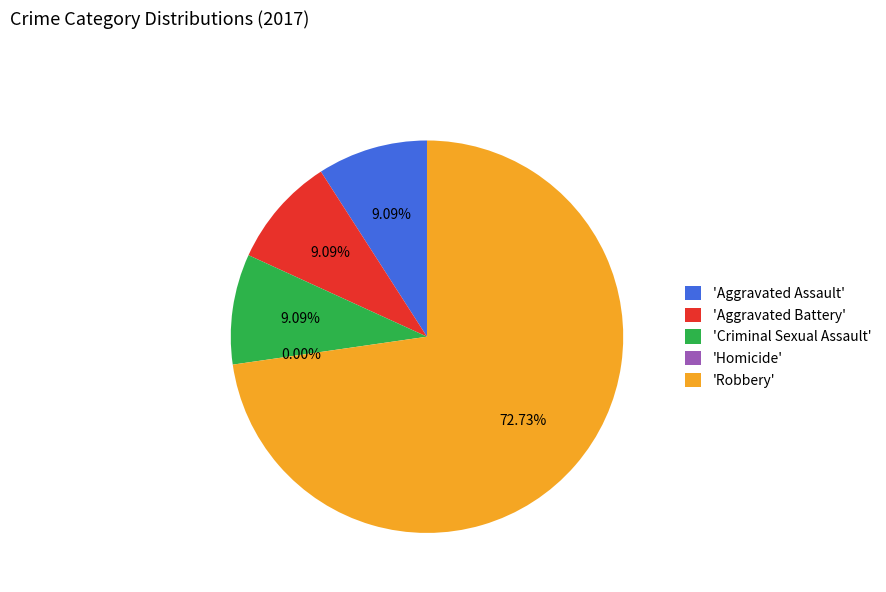

How many segments does this pie chart have?

5